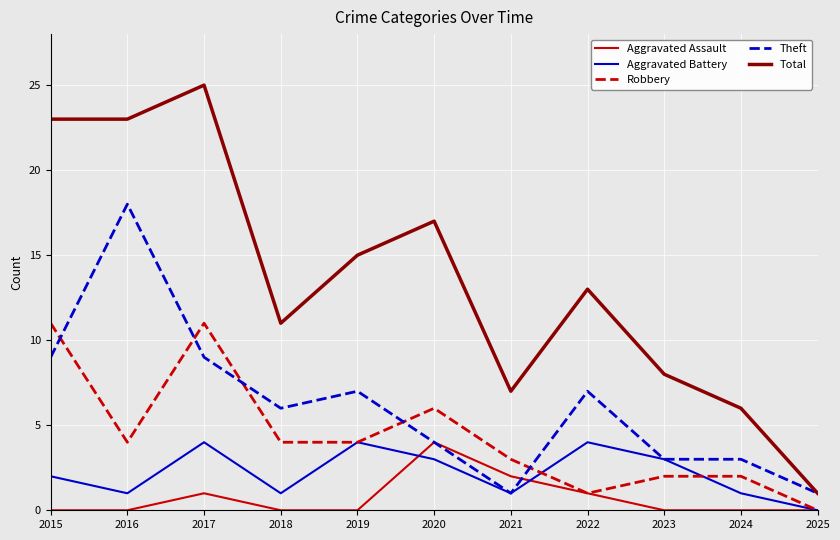

True or false: Theft has a value of 11 at 2018.

False